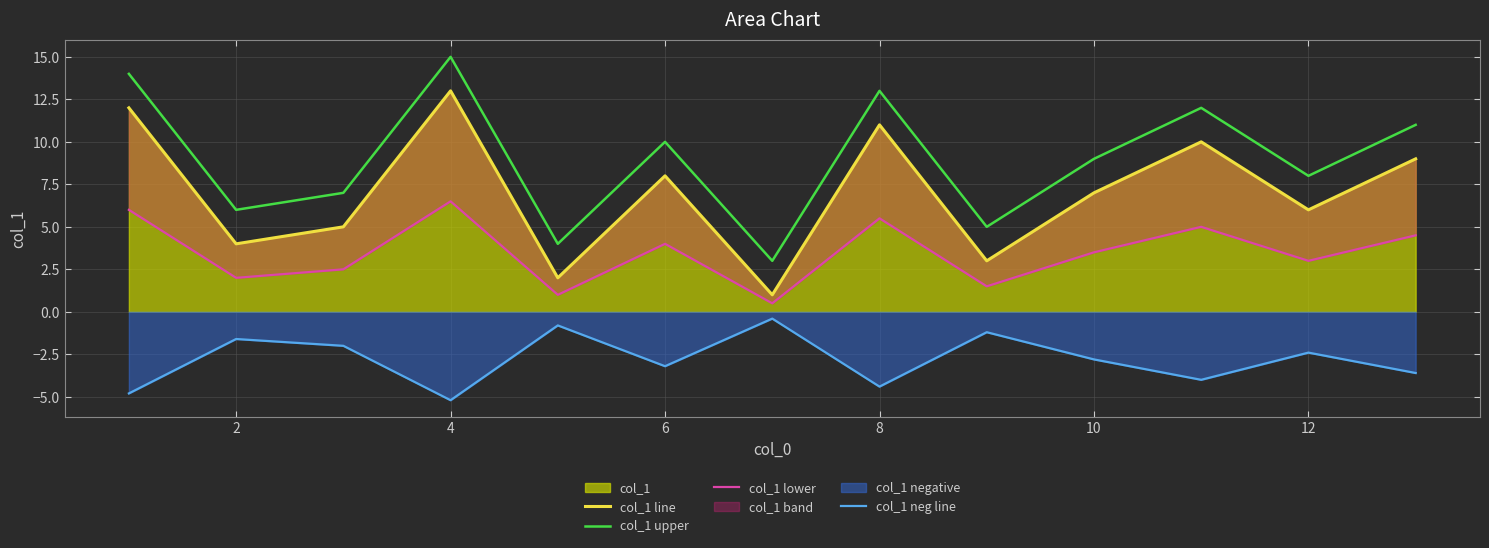

Rank the series by their average value, from highest to lowest.

col_1 upper, col_1 line, col_1 lower, col_1 neg line